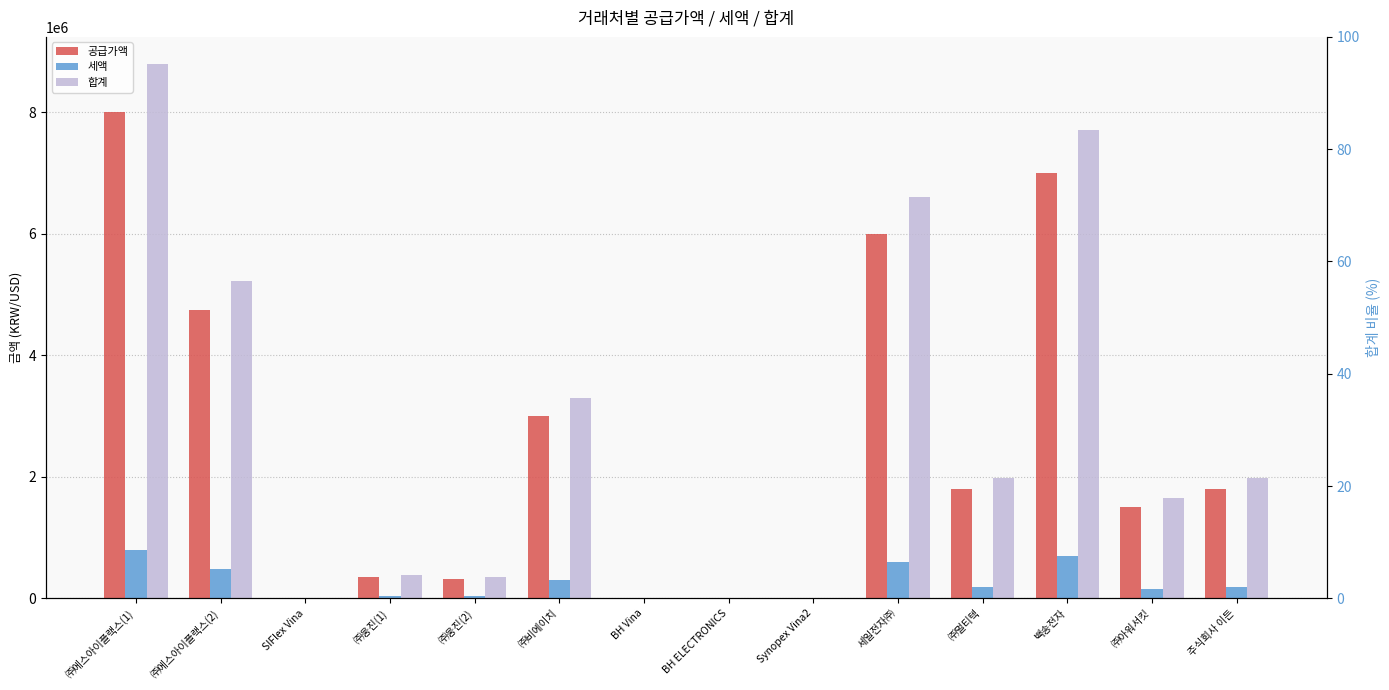

What is the difference between the highest and lowest values at 백송전자?

7000000